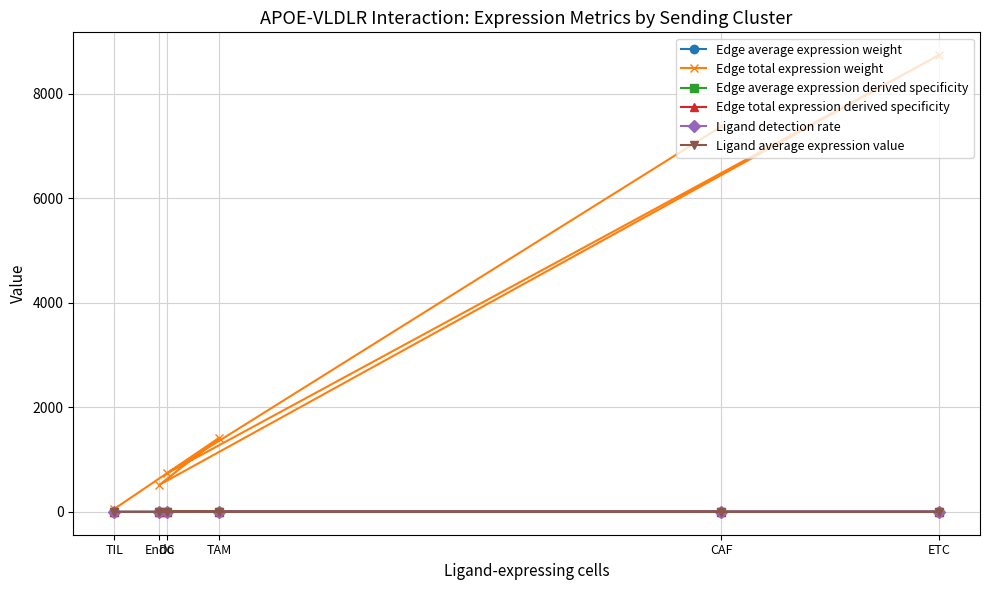

True or false: Ligand average expression value and Edge average expression weight cross at least once.

False